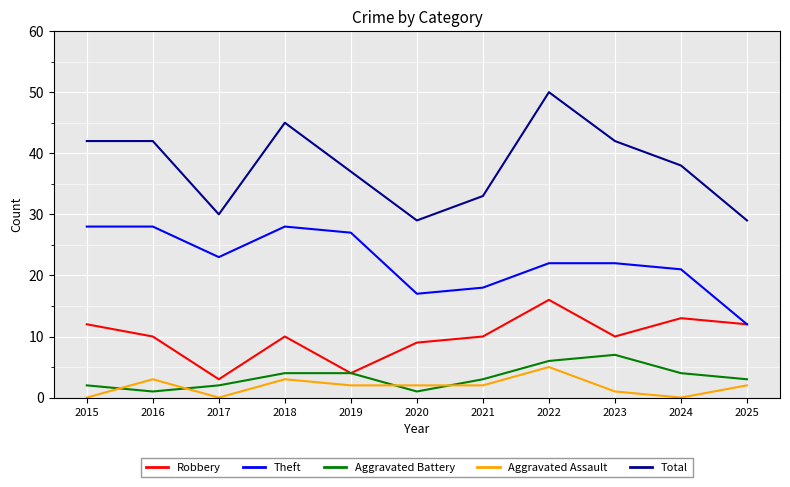

Read the Theft value at 2015, to the nearest 10.

30